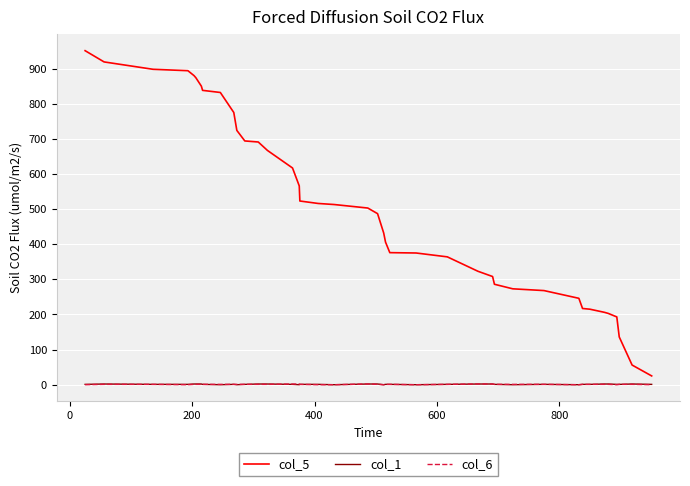

What are all the series names shown in the legend?

col_5, col_1, col_6